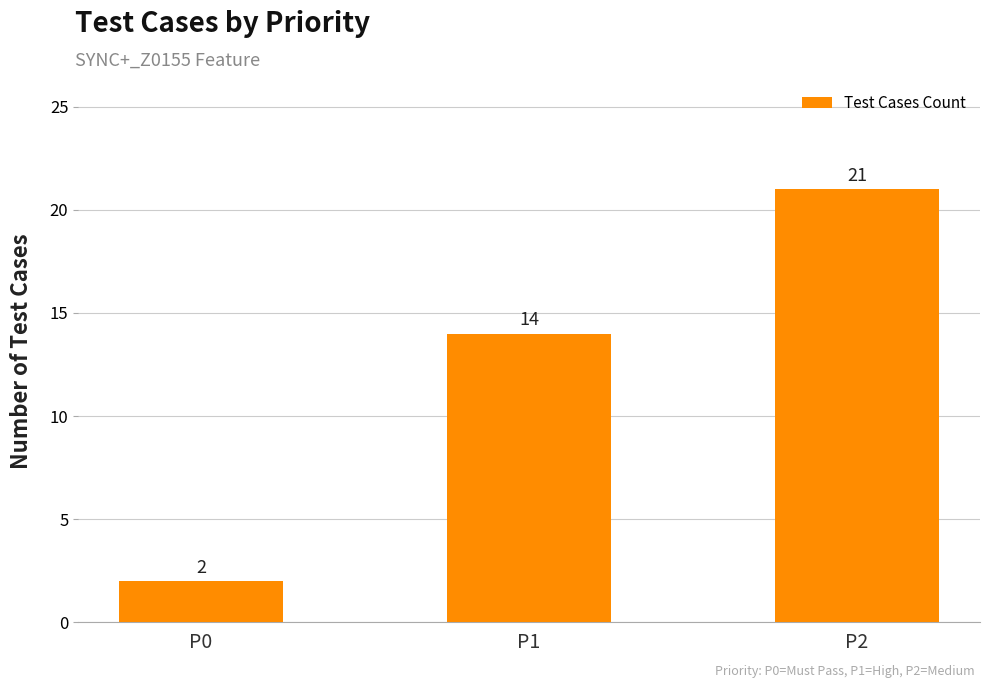

List the labels in order of value, largest first.

P2, P1, P0